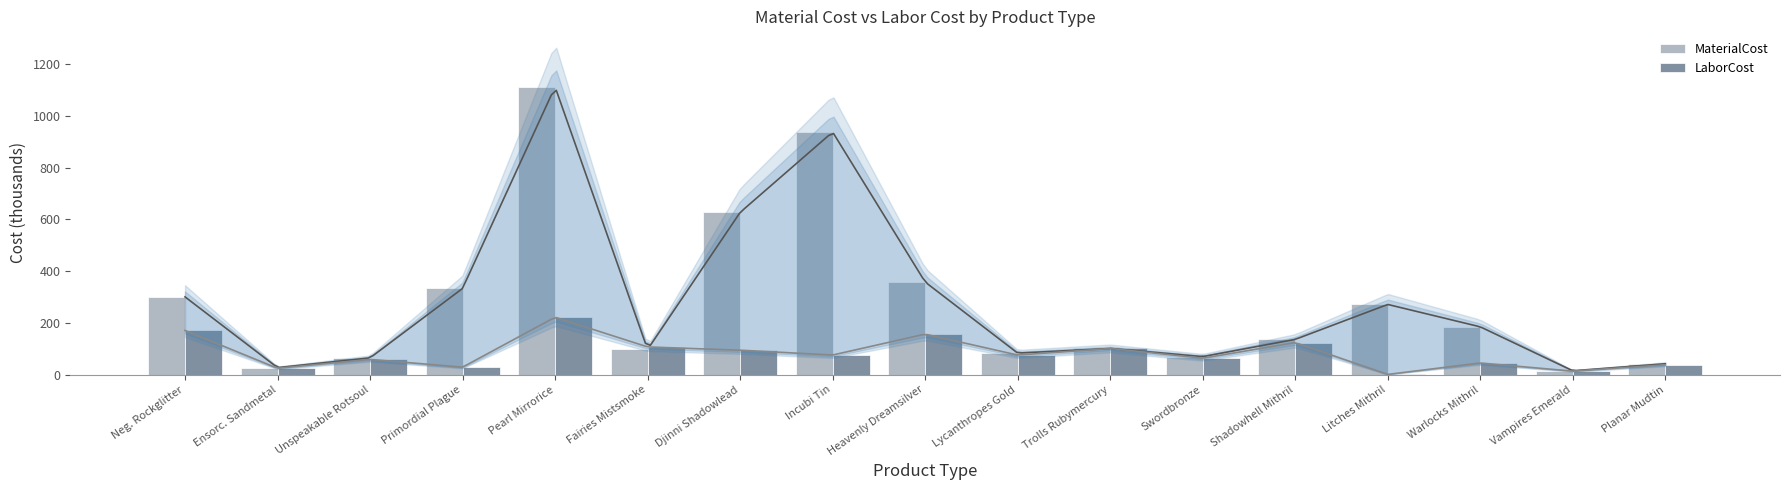

Is it true that MaterialCost equals 99.7 at Heavenly Dreamsilver?

False